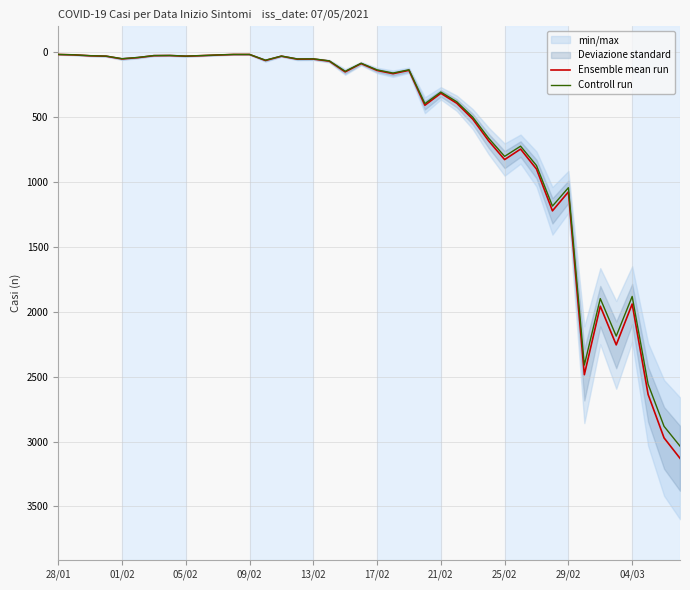

True or false: Controll run has a value of 5.8 at 25/02.

False